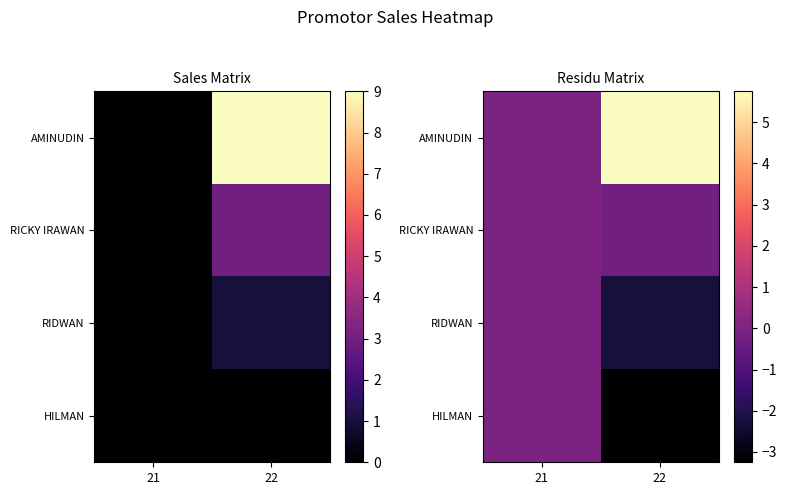

What is the spread (max minus min) of values at 22?

9.0